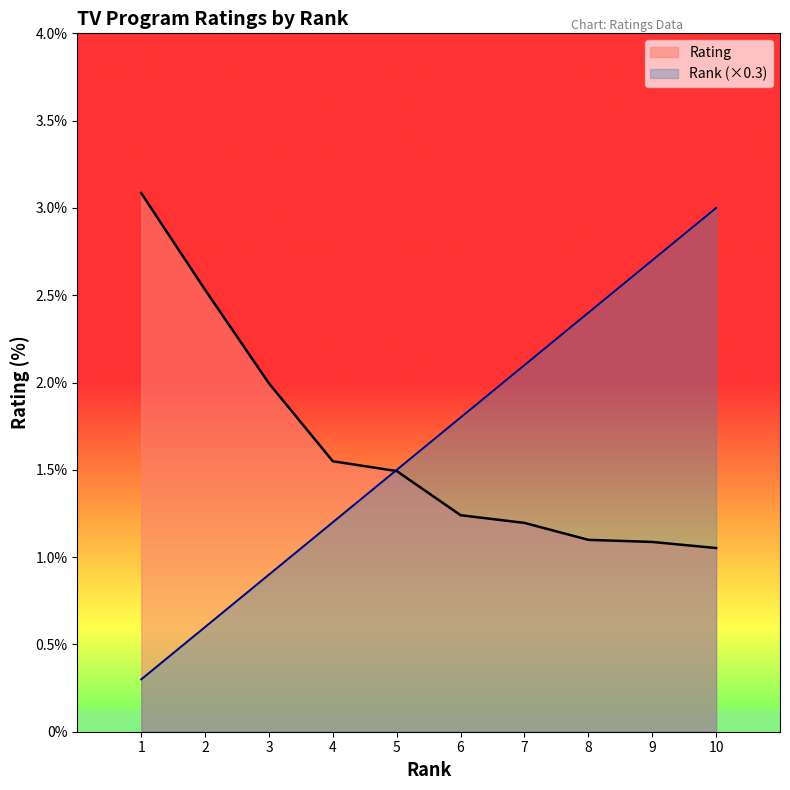

True or false: Rank has a value of 2.4 at 5.

False